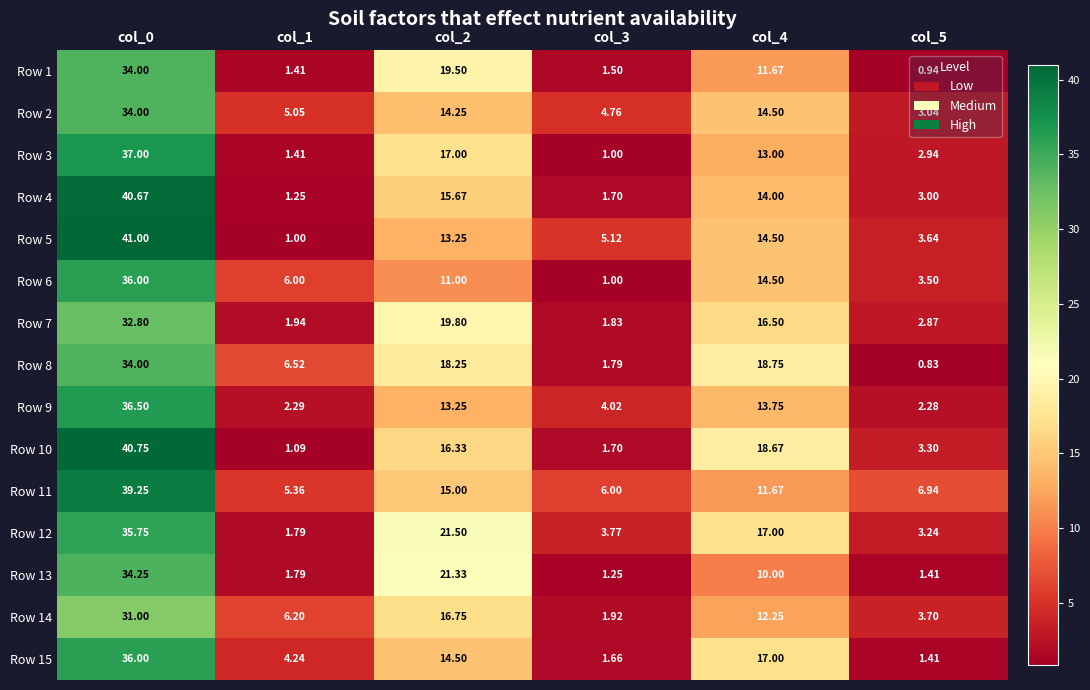

Is the value of Row 1 at col_3 greater than the value of Row 5 at col_1?

Yes